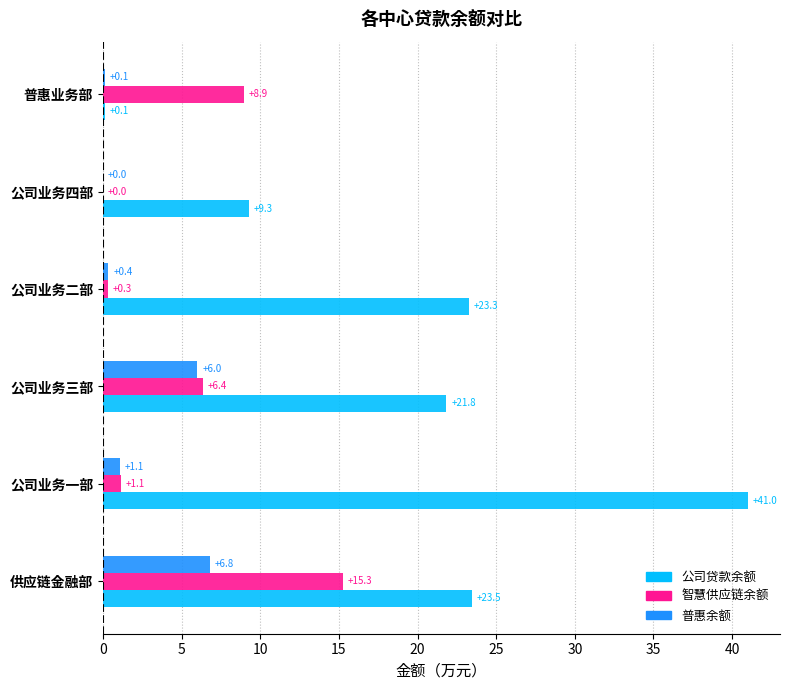

What are all the series names shown in the legend?

公司贷款余额, 智慧供应链余额, 普惠余额